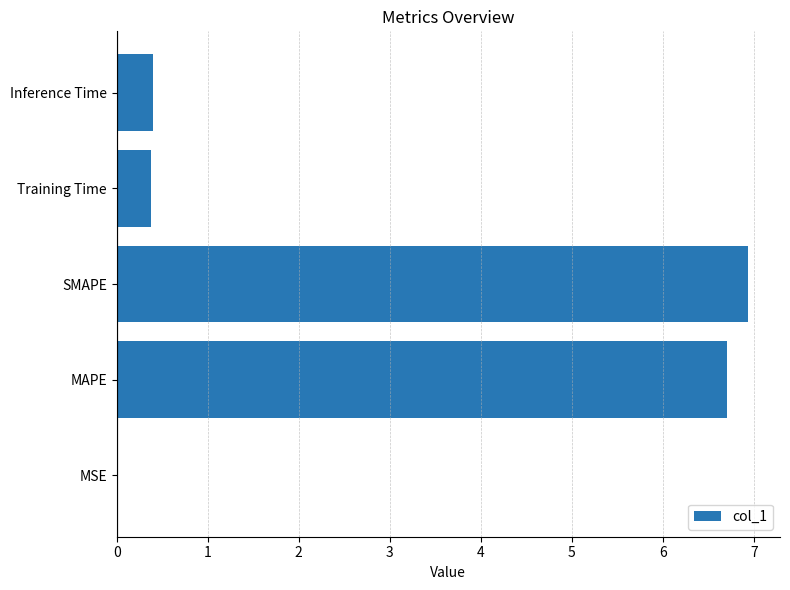

Is it true that the value at Training Time is 0.4?

True